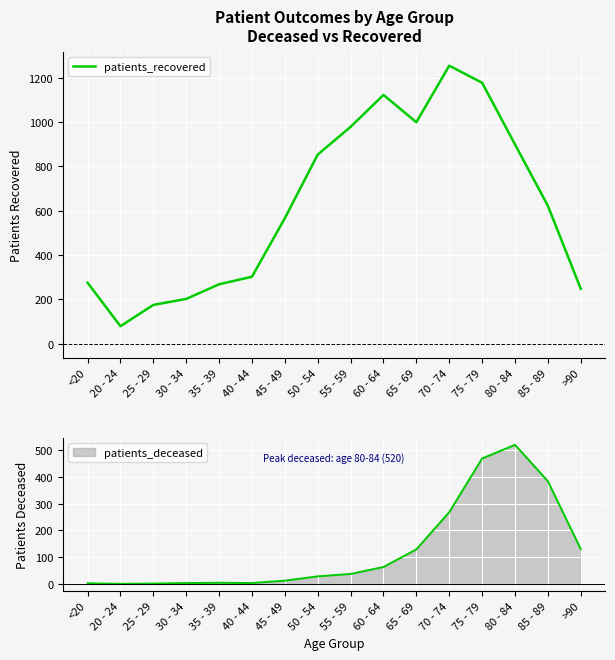

List the labels in order of value, smallest first.

20 - 24, 25 - 29, 30 - 34, >90, 35 - 39, <20, 40 - 44, 45 - 49, 85 - 89, 50 - 54, 80 - 84, 55 - 59, 65 - 69, 60 - 64, 75 - 79, 70 - 74